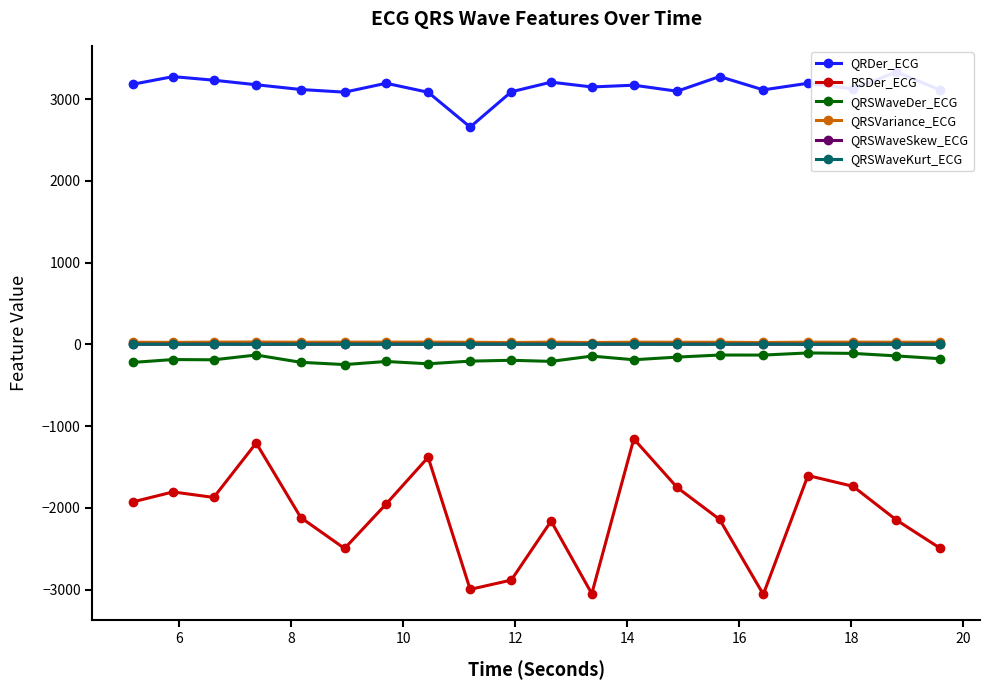

At which category does QRSVariance_ECG reach its first local peak?

10